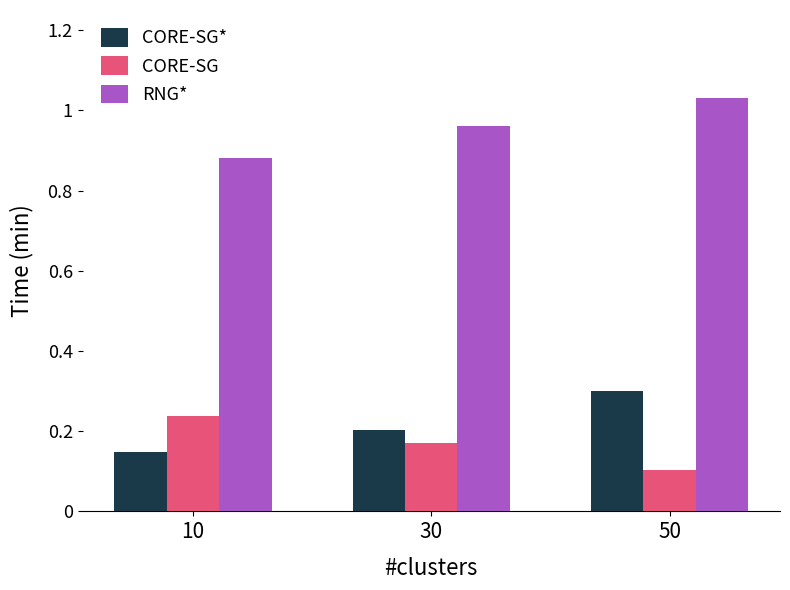

What is the value of the CORE-SG* bar at the 3rd from the left?

0.3